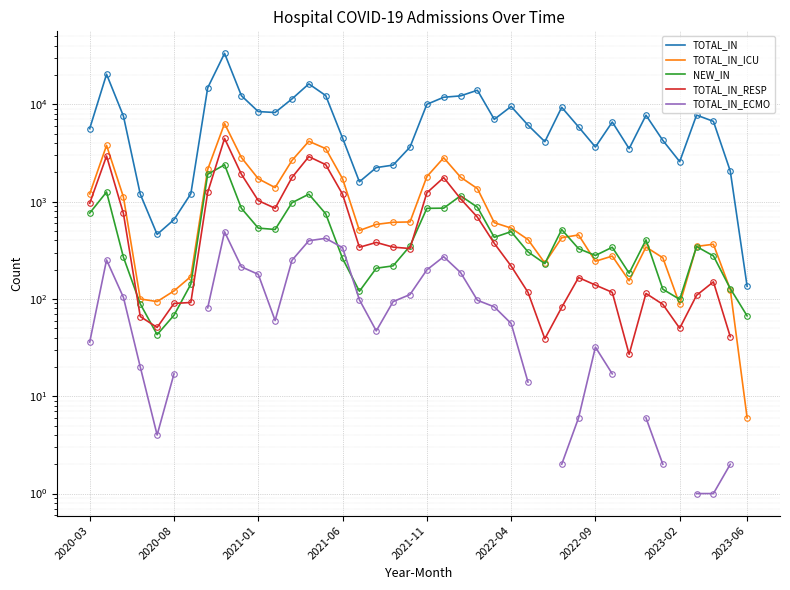

What is the difference between the TOTAL_IN_ICU values at 26 and 38?

283.0